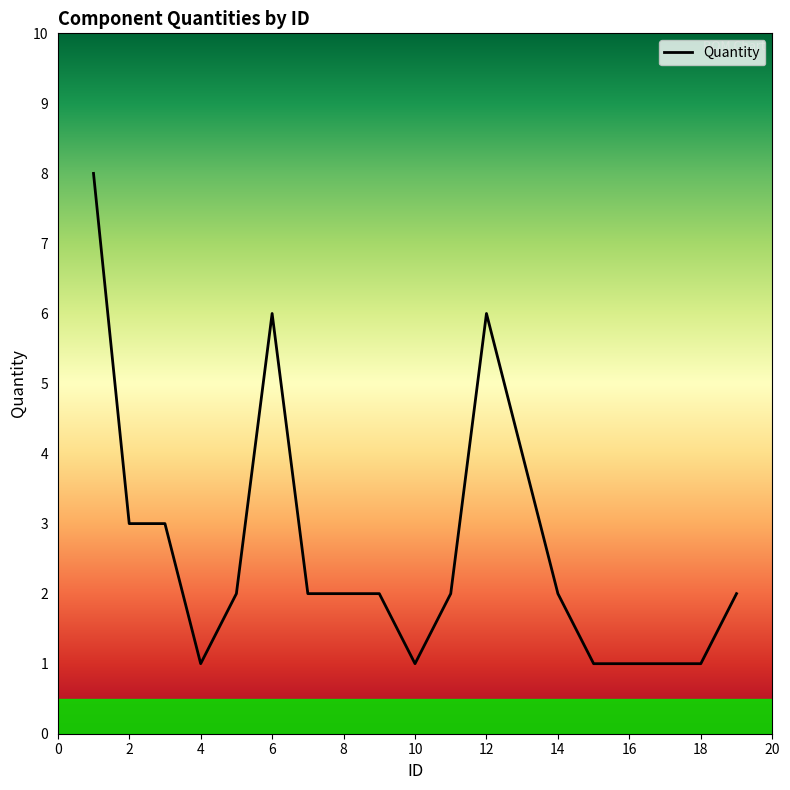

What is the greatest value displayed?

8